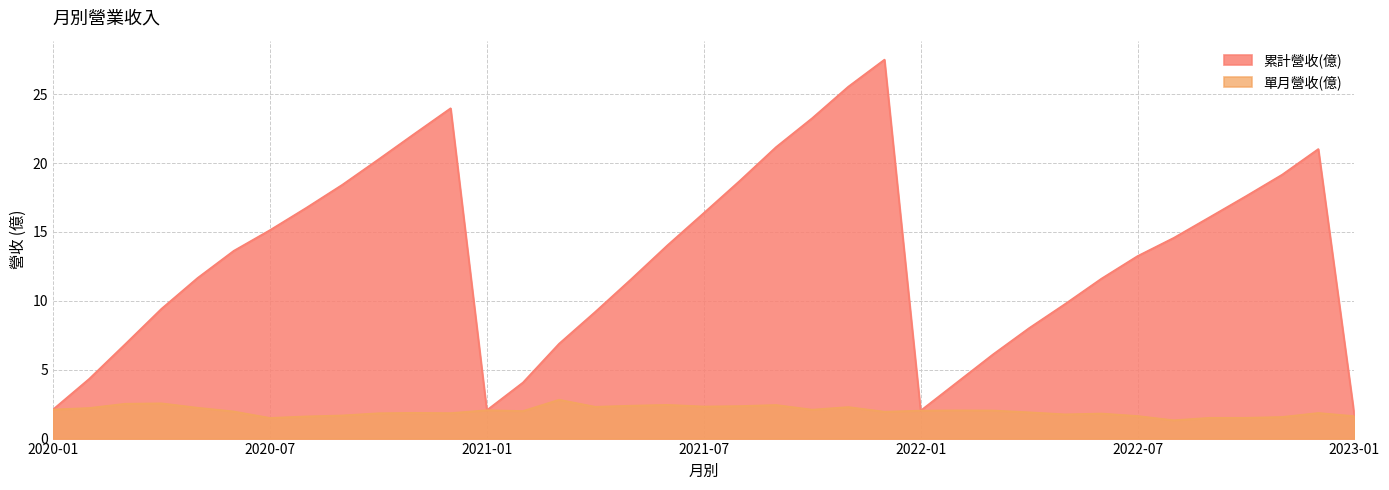

Which series has the largest total across all categories?

累計營收(億)